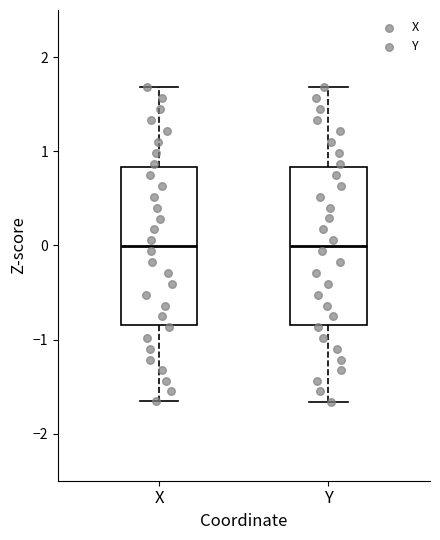

Reading left to right, read every box against the y-axis: the position of its median line, the range the box covers, and the ends of its whiskers. The values are not printed on the chart, so give them approximately, as read against the axis.

X: median 0.0, box -0.8 to 0.8, whiskers -1.7 to 1.7
Y: median 0.0, box -0.8 to 0.8, whiskers -1.7 to 1.7